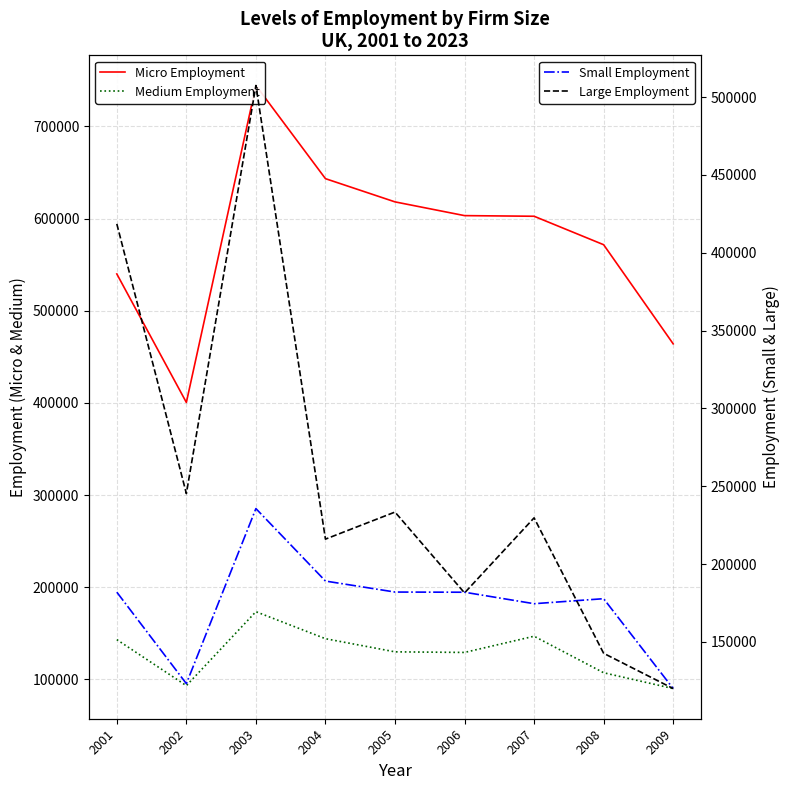

How many distinct data groups are displayed?

4